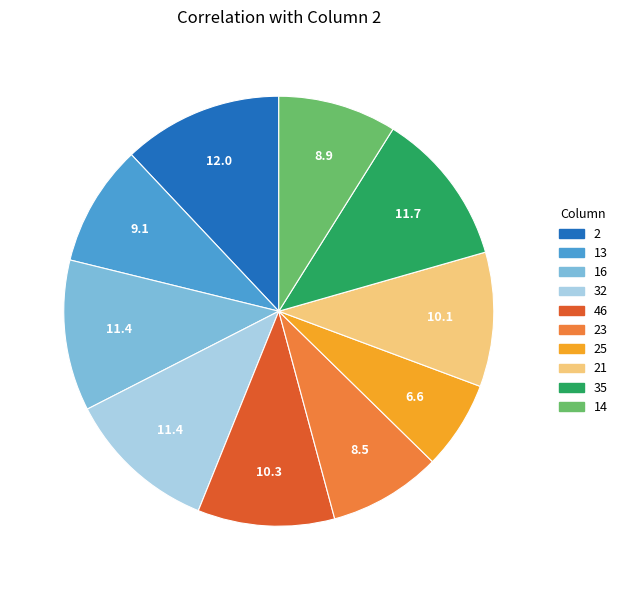

Is there a majority slice in this chart?

No